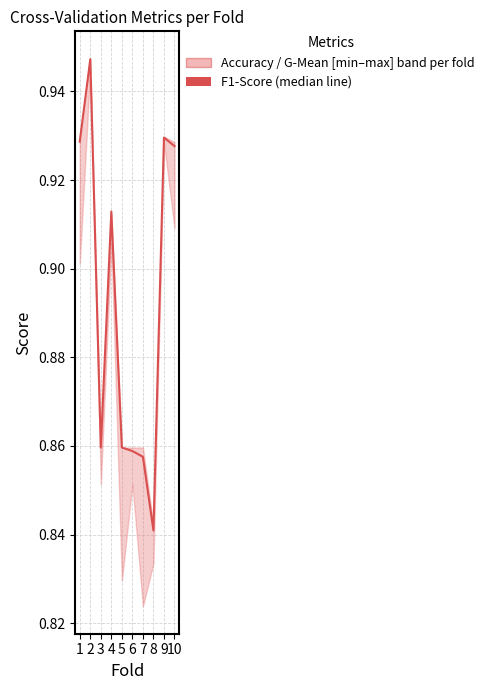

The value at 3 is 0.9. True or false?

True